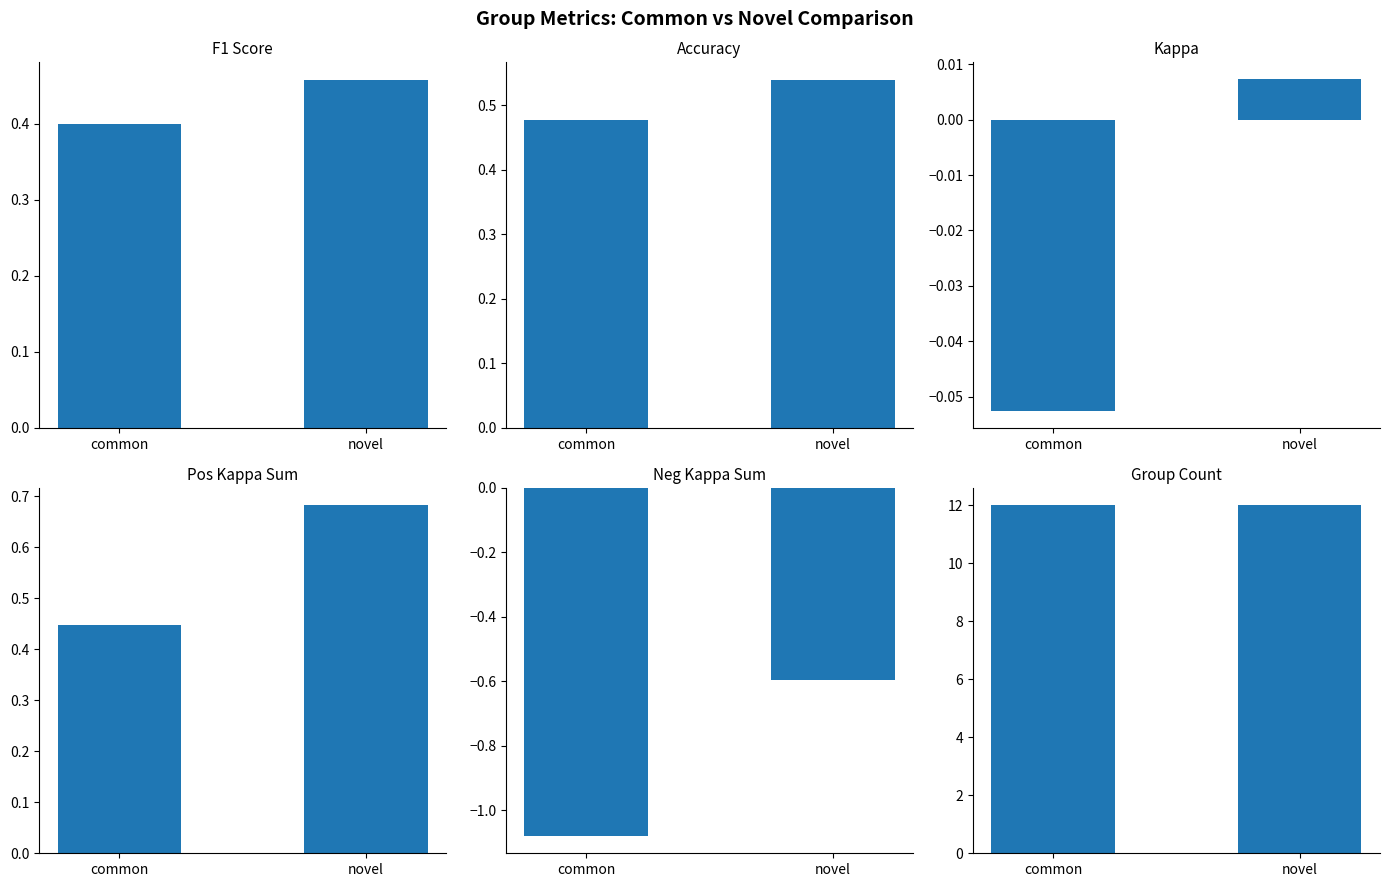

Reading left to right, extract all data points from this chart.

F1 Score: 0.4	0.5
Accuracy: 0.5	0.5
Kappa: -0.1	0.0
Pos Kappa Sum: 0.4	0.7
Neg Kappa Sum: -1.1	-0.6
Group Count: 12.0	12.0